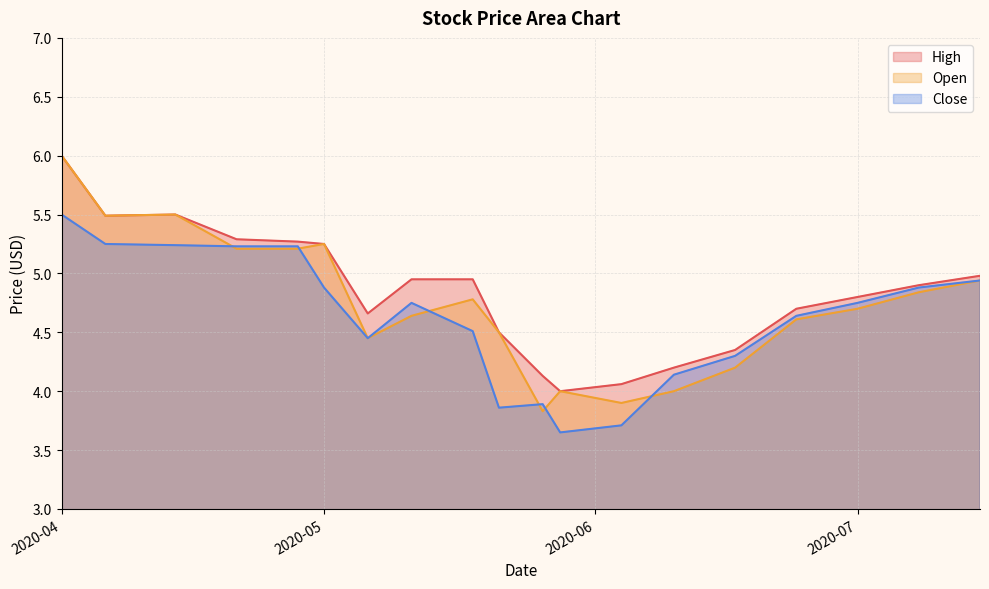

How many interior local peaks does the High series have?

1